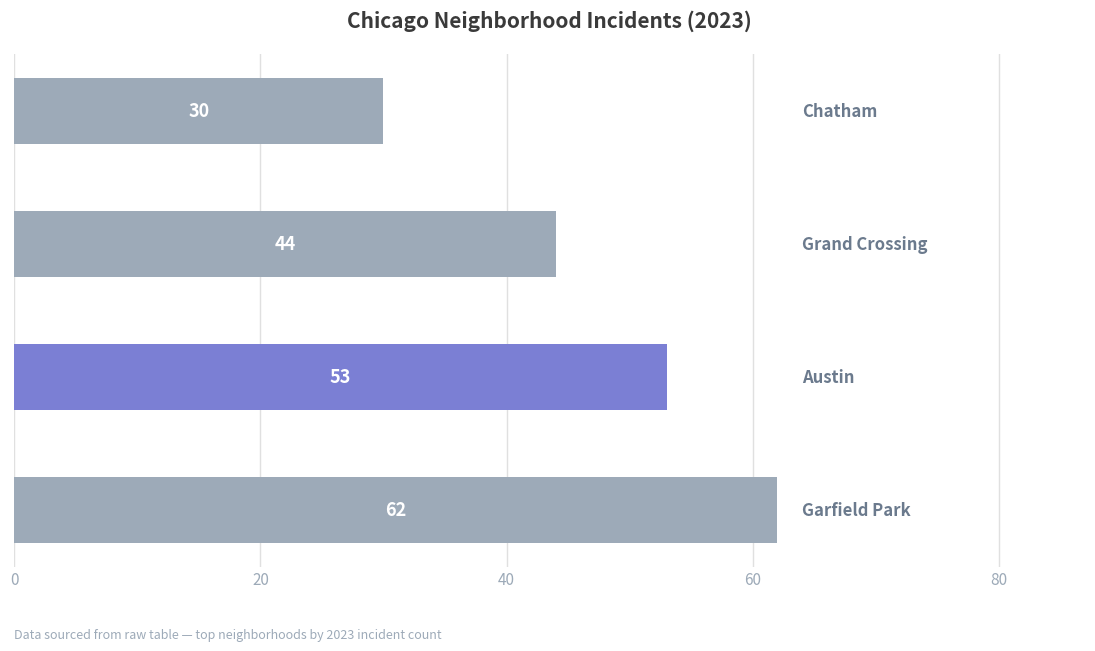

What is the smallest value displayed?

30